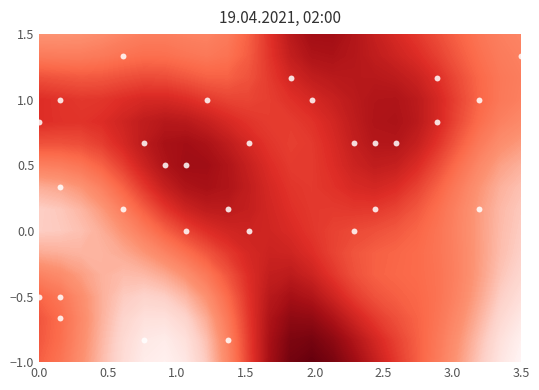

What is the minimum value shown in the chart?

-0.8